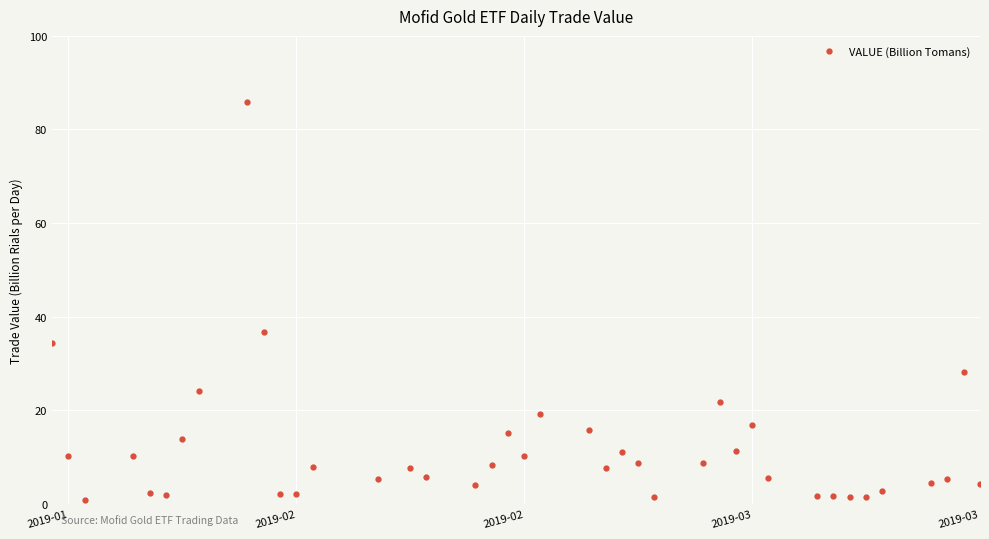

What is the average value?

11.7